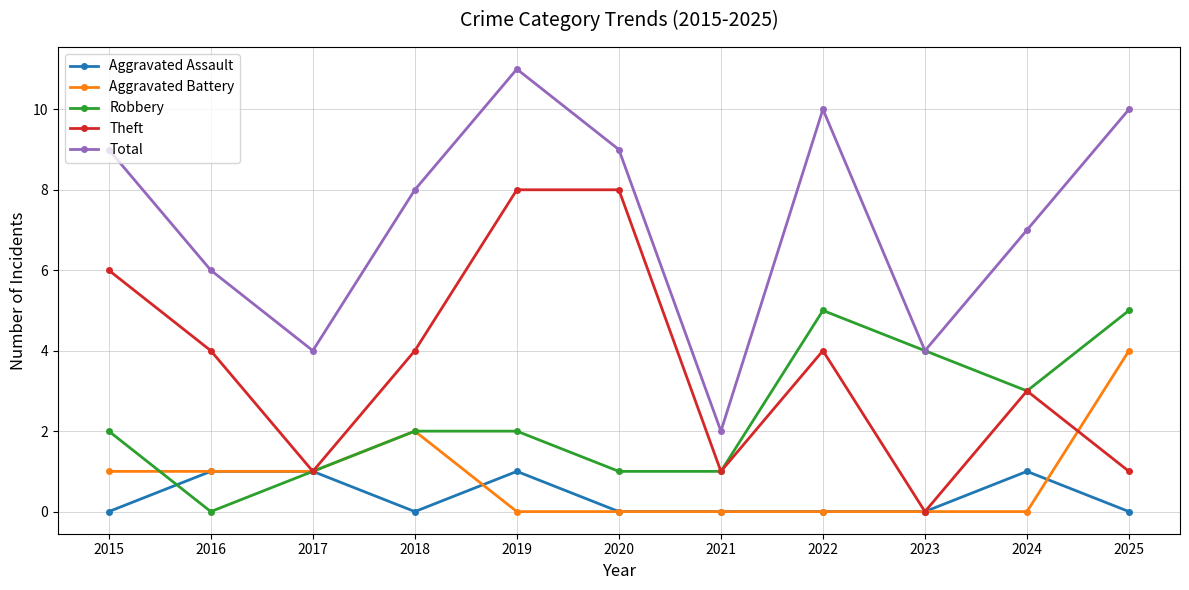

The value of Robbery at 2025 is 7. True or false?

False